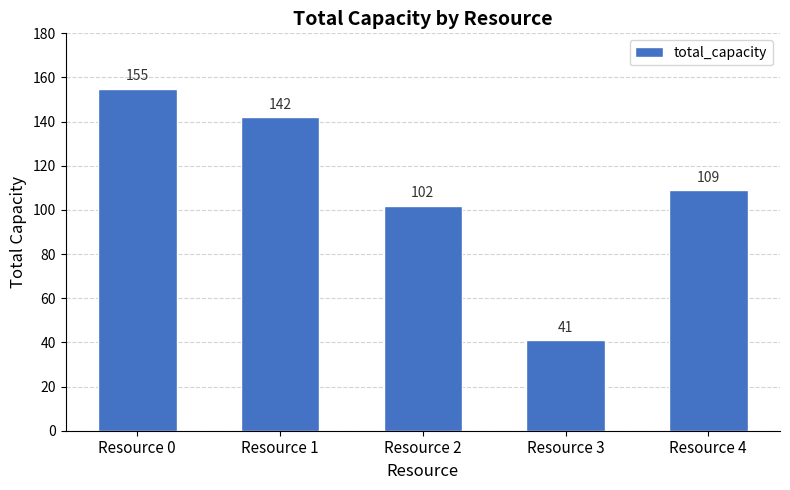

What is the smallest value displayed?

41